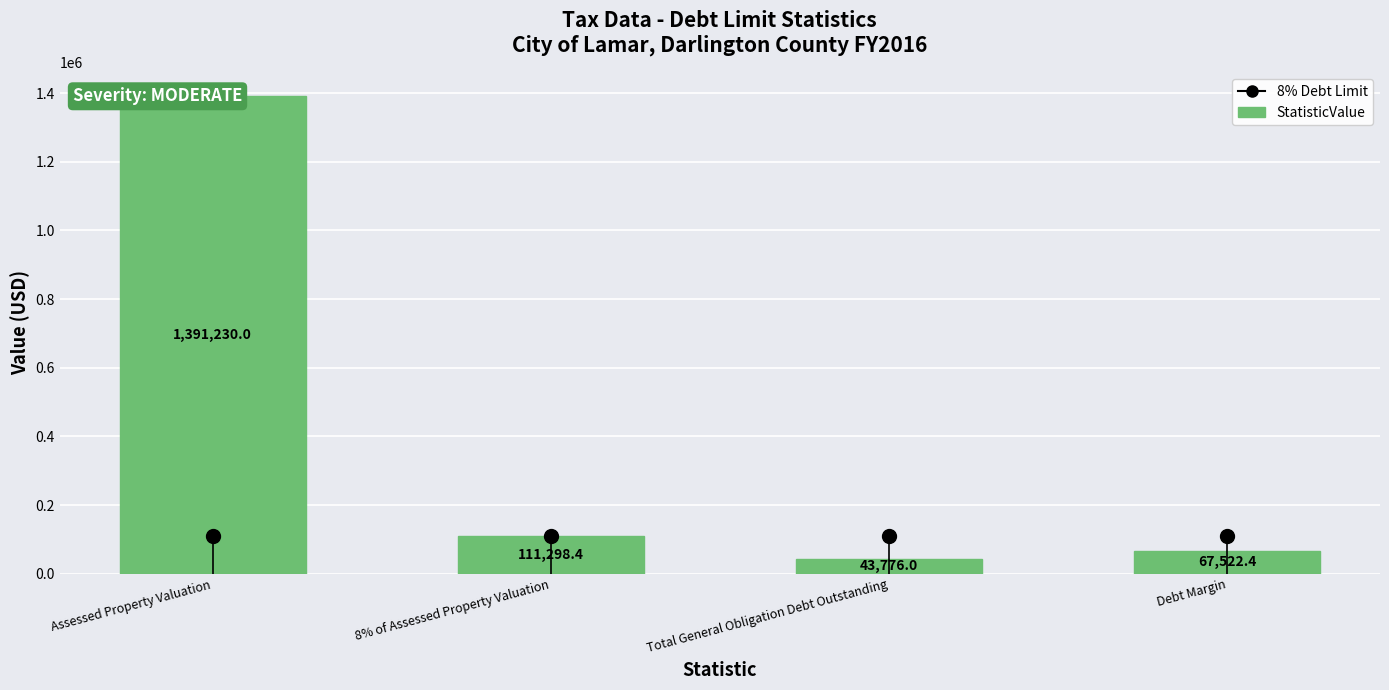

What is the average value?

403456.7